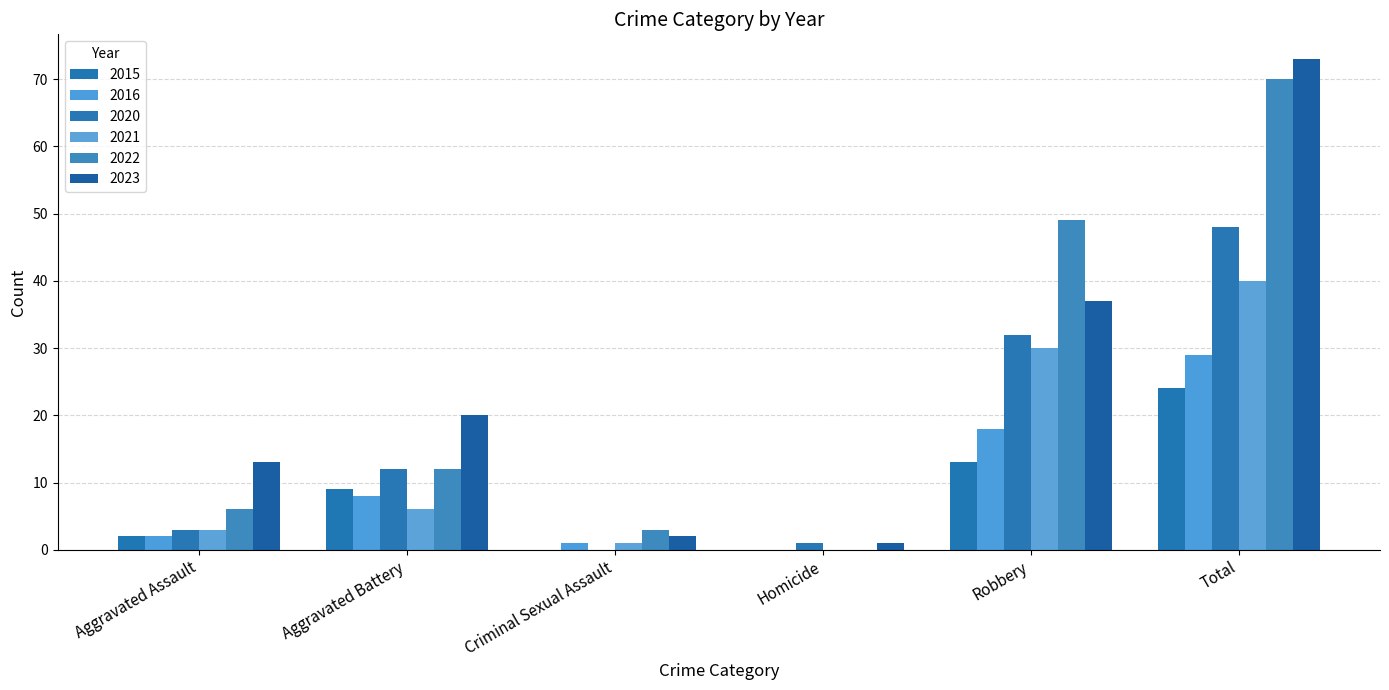

True or false: 2021 has a value of 1 at Criminal Sexual Assault.

True